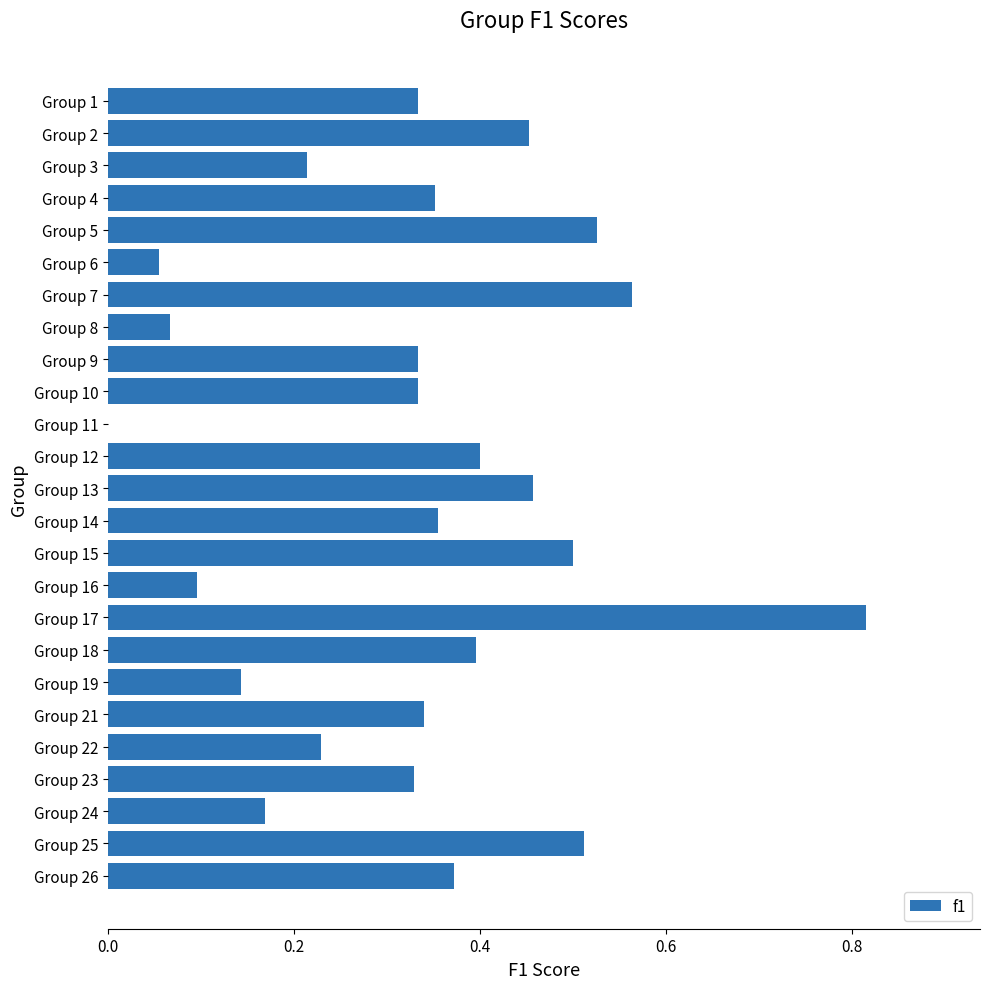

Which category has the highest value across all series?

Group 17